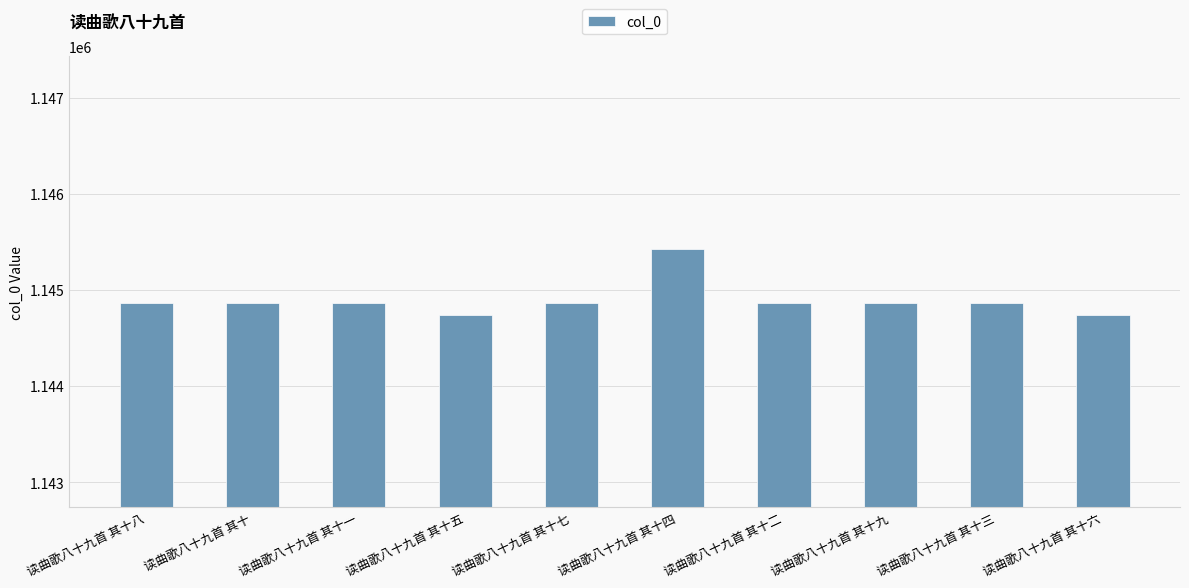

What is the smallest value displayed?

1144740